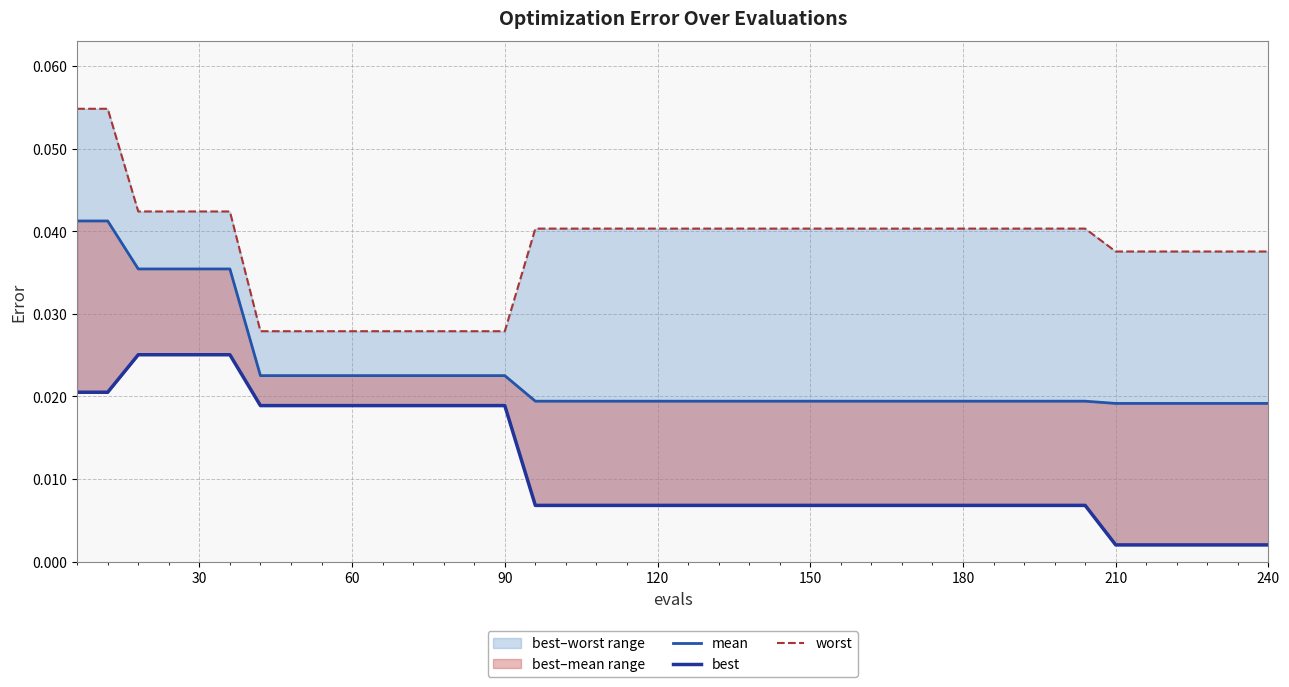

Reading right to left, what are all the values shown in this chart?

mean: 0.0	0.0	0.0	0.0	0.0	0.0	0.0	0.0	0.0	0.0	0.0	0.0	0.0	0.0	0.0	0.0	0.0	0.0	0.0	0.0	0.0	0.0	0.0	0.0	0.0	0.0	0.0	0.0	0.0	0.0	0.0	0.0	0.0	0.0	0.0	0.0	0.0	0.0	0.0	0.0
best: 0.0	0.0	0.0	0.0	0.0	0.0	0.0	0.0	0.0	0.0	0.0	0.0	0.0	0.0	0.0	0.0	0.0	0.0	0.0	0.0	0.0	0.0	0.0	0.0	0.0	0.0	0.0	0.0	0.0	0.0	0.0	0.0	0.0	0.0	0.0	0.0	0.0	0.0	0.0	0.0
worst: 0.0	0.0	0.0	0.0	0.0	0.0	0.0	0.0	0.0	0.0	0.0	0.0	0.0	0.0	0.0	0.0	0.0	0.0	0.0	0.0	0.0	0.0	0.0	0.0	0.0	0.0	0.0	0.0	0.0	0.0	0.0	0.0	0.0	0.0	0.0	0.0	0.0	0.0	0.1	0.1